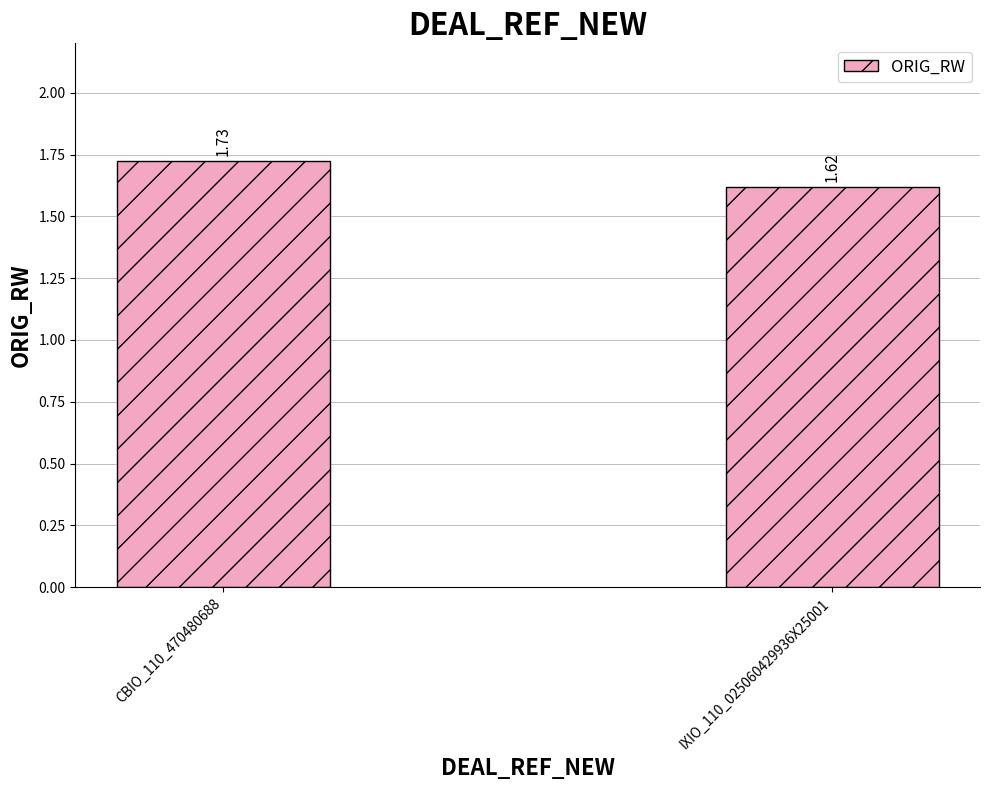

Which has a higher value, IXIO_110_025060429936X25001 or CBIO_110_470480688?

CBIO_110_470480688